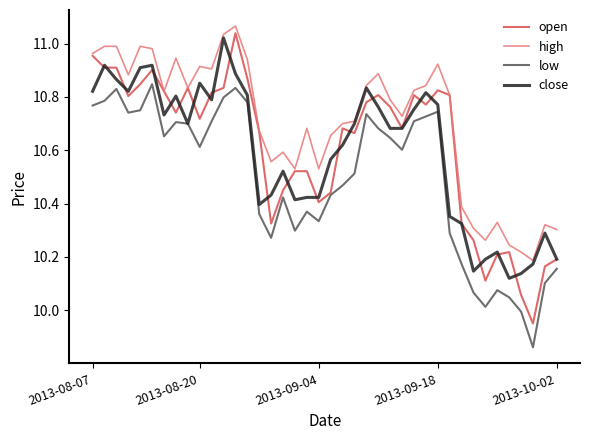

Which series has the widest spread of values?

open